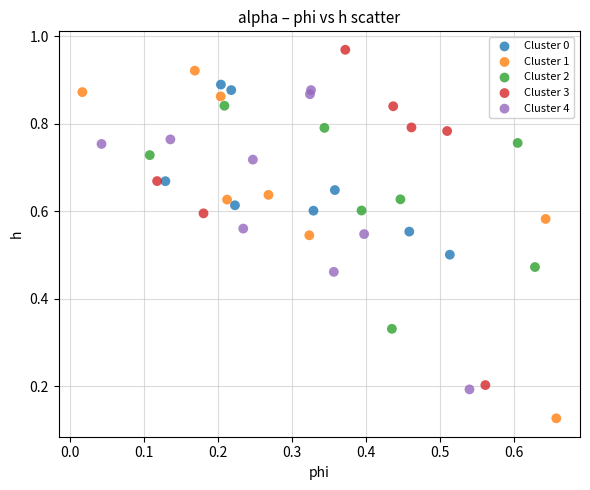

Which series reaches the maximum Y coordinate?

Cluster 3